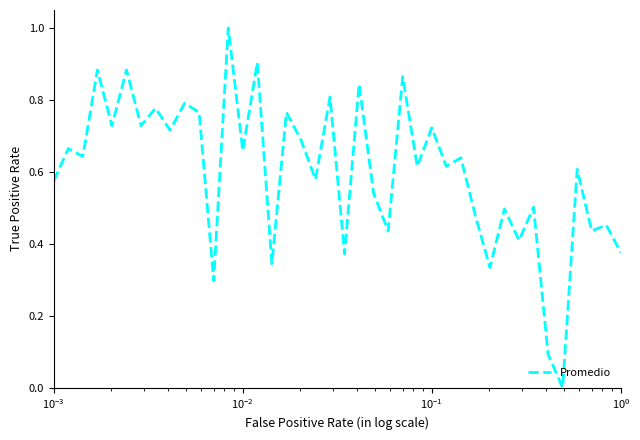

What is the sum of all values?

24.0